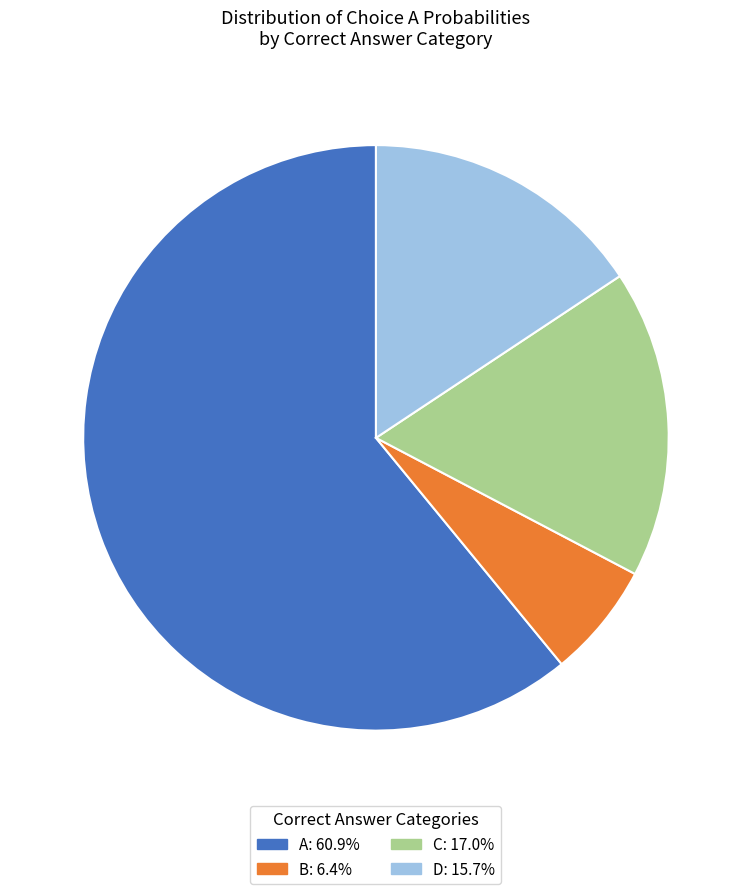

Count the number of slices in the pie.

4